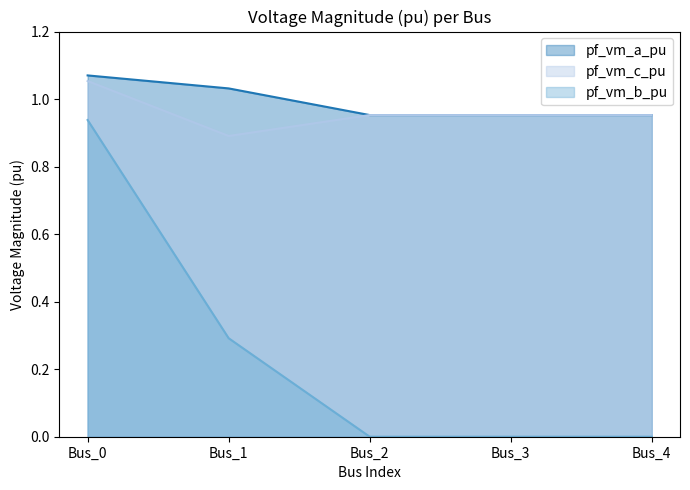

Which has a higher value, Bus_0 or Bus_2?

Bus_0